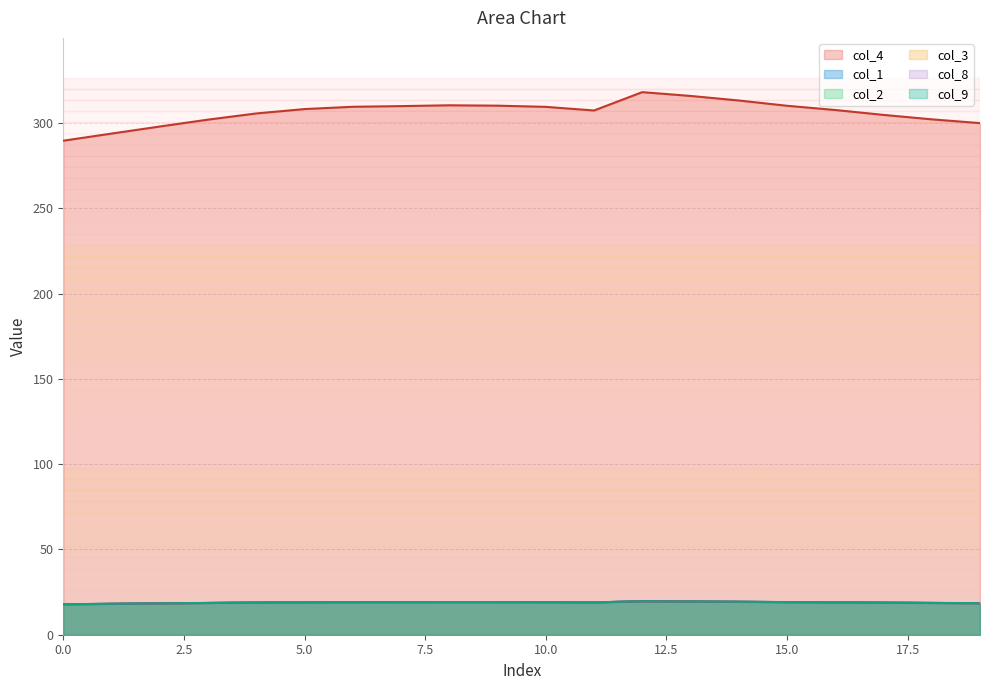

What are all the series names shown in the legend?

col_1, col_2, col_3, col_4, col_8, col_9